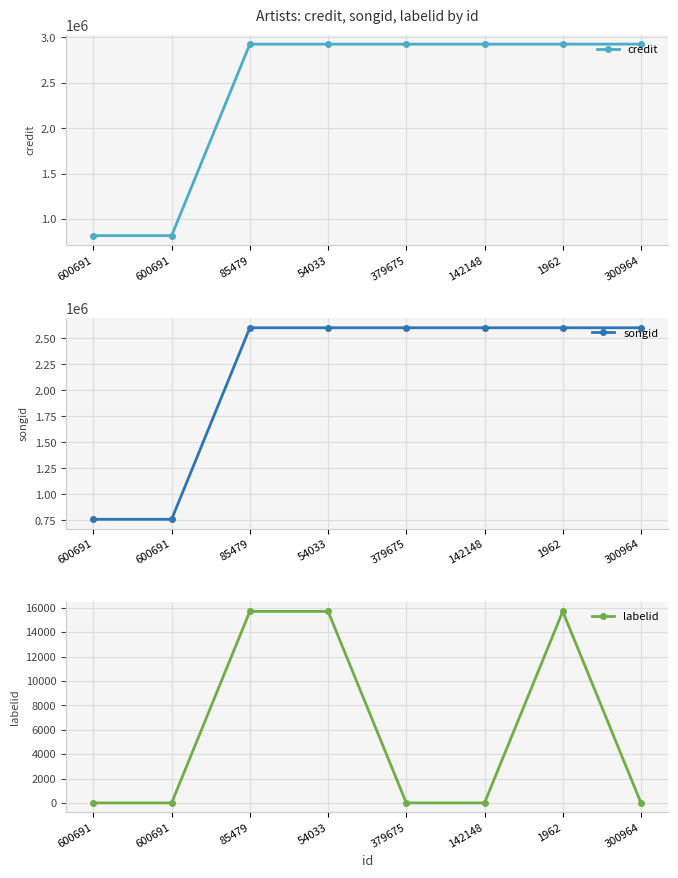

What is the value of the credit point at the 6th from the left?

2925338